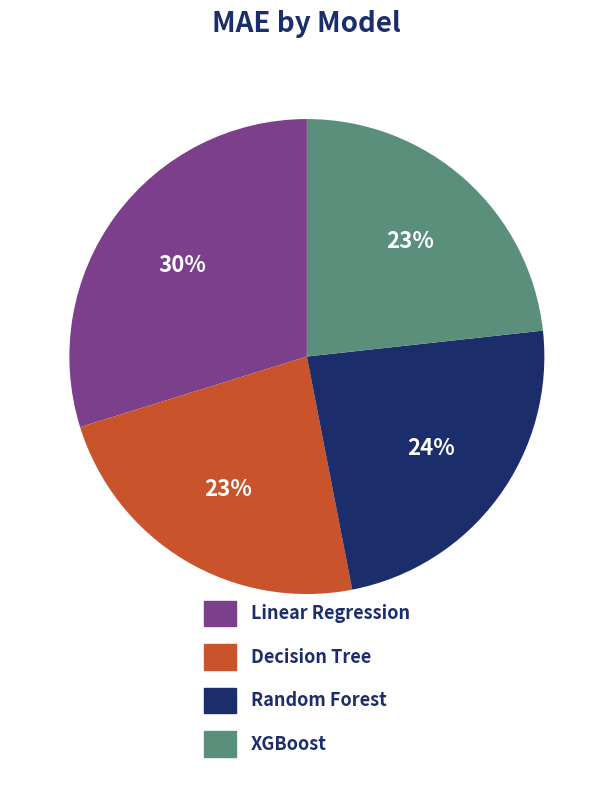

To the nearest percent, what is the average slice percentage?

25%